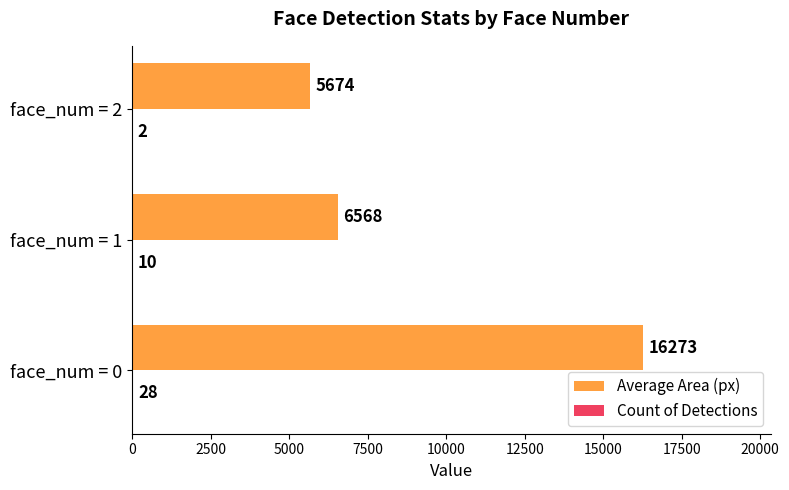

Between face_num = 1 and face_num = 2, which series saw the biggest shift?

Average Area (px)